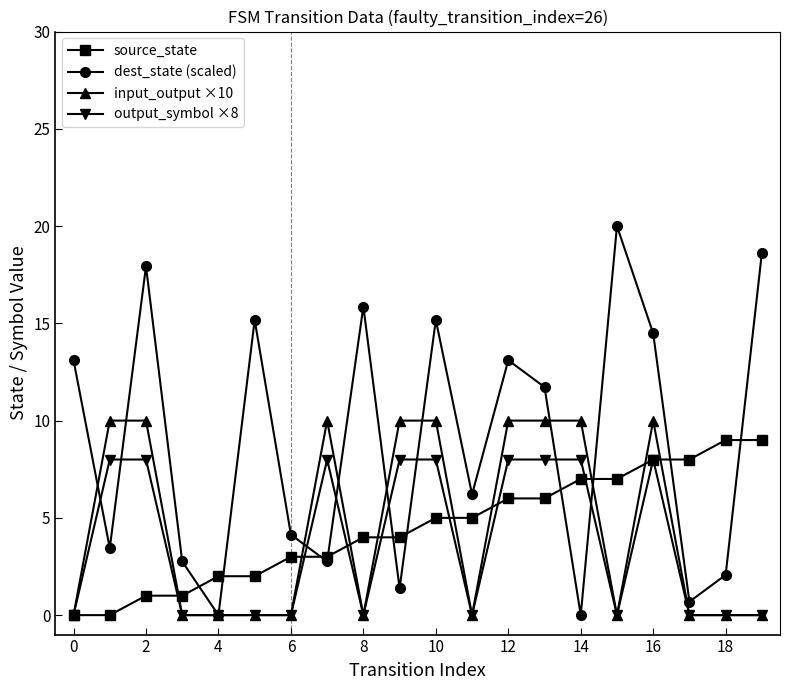

What is the difference between the maximum and second lowest values in the input_output ×10 series?

10.0